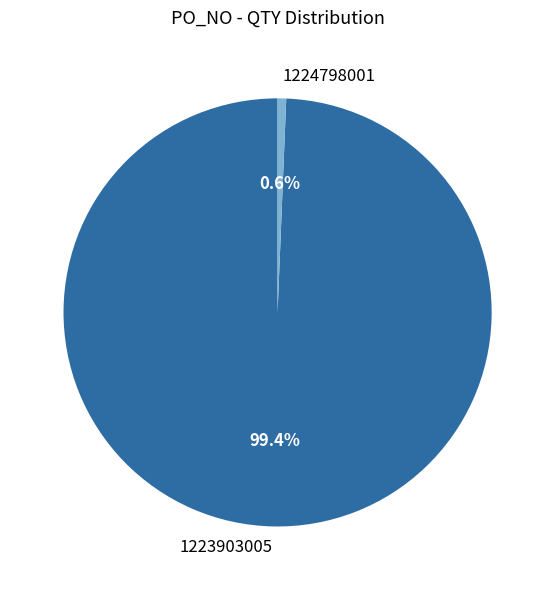

True or false: 1224798001 accounts for 6% of the total.

False